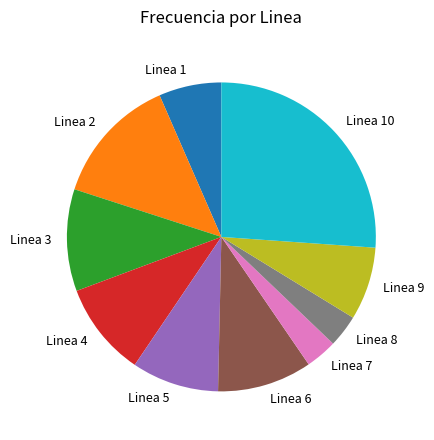

Is the sum of Linea 8 and Linea 7 greater than half?

No